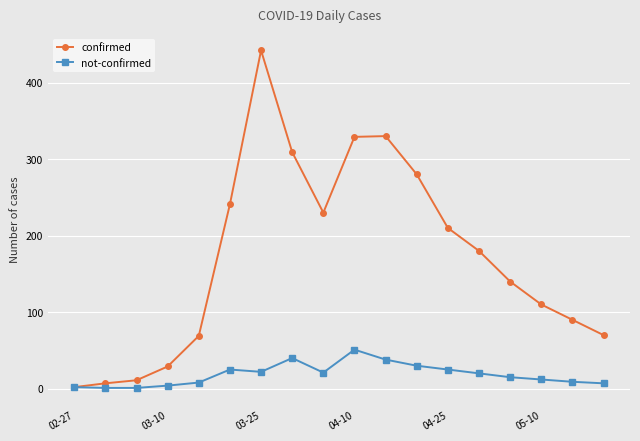

Which series has the largest range (max minus min)?

confirmed